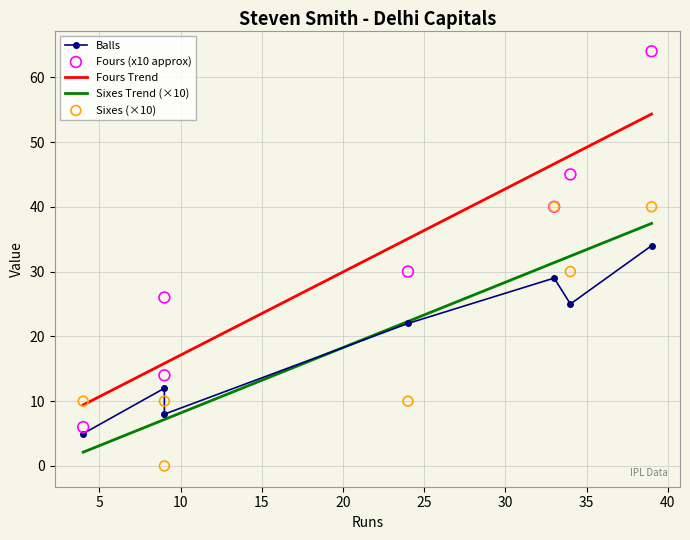

Which series has the widest spread of Y values?

fours